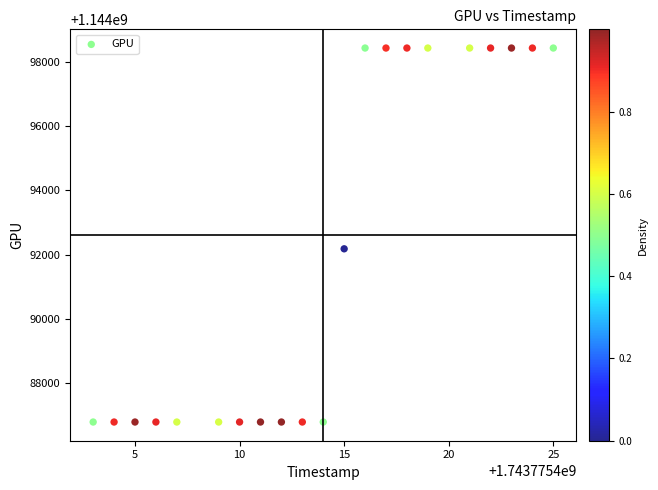

What Y value in the scatter plot is closest to 1144092609?

1144092181